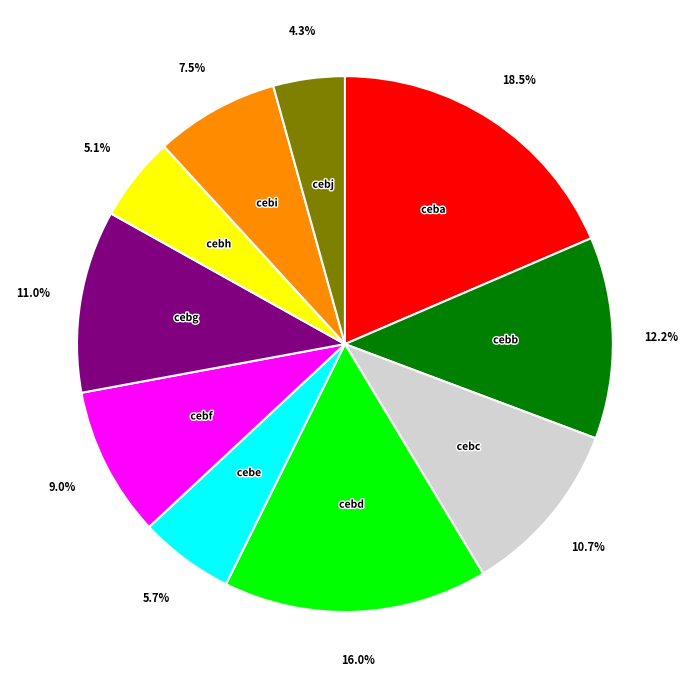

Approximately how many times larger is the value at ceba compared to cebh?

3.6